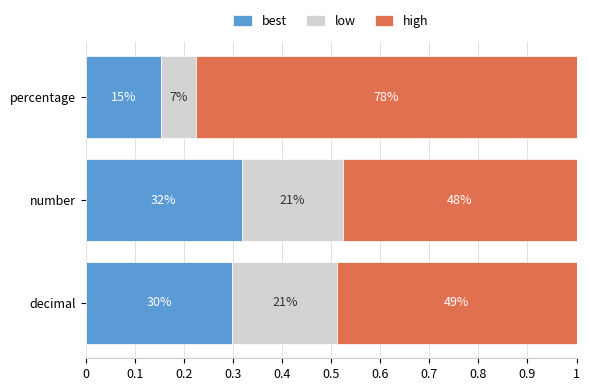

List the series in order of their peak value, lowest first.

low, best, high